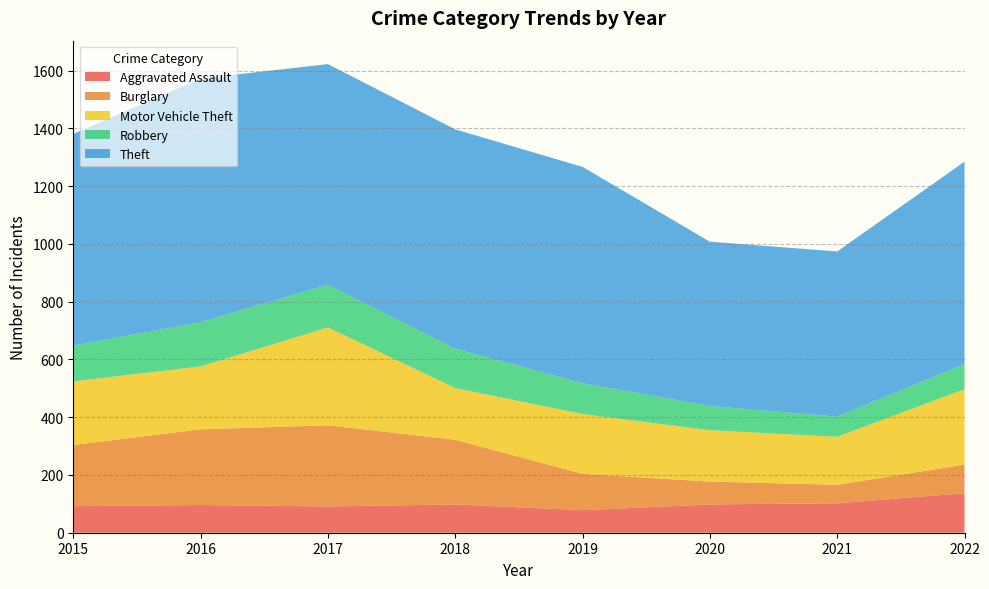

What are all the series names shown in the legend?

Aggravated Assault, Burglary, Motor Vehicle Theft, Robbery, Theft